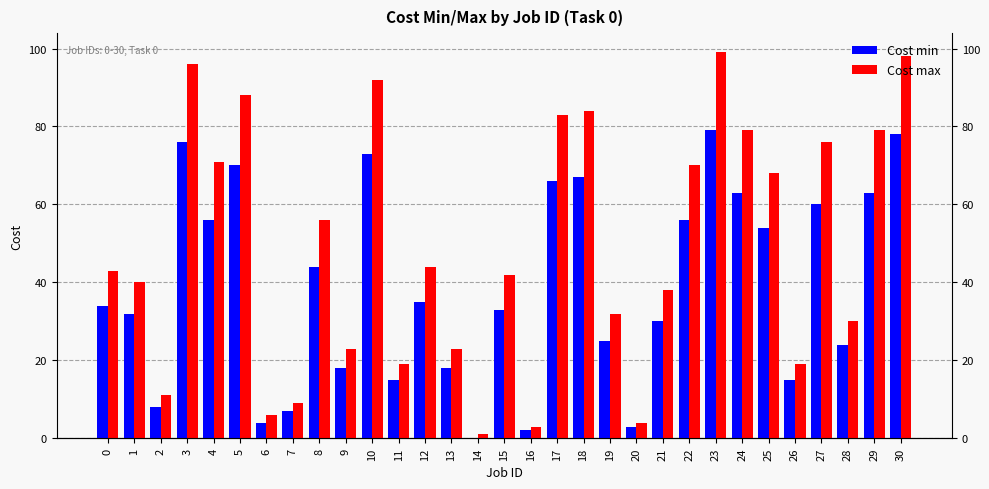

Reading right to left, transcribe all the data shown in this chart.

Cost min: 78	63	24	60	15	54	63	79	56	30	3	25	67	66	2	33	0	18	35	15	73	18	44	7	4	70	56	76	8	32	34
Cost max: 98	79	30	76	19	68	79	99	70	38	4	32	84	83	3	42	1	23	44	19	92	23	56	9	6	88	71	96	11	40	43